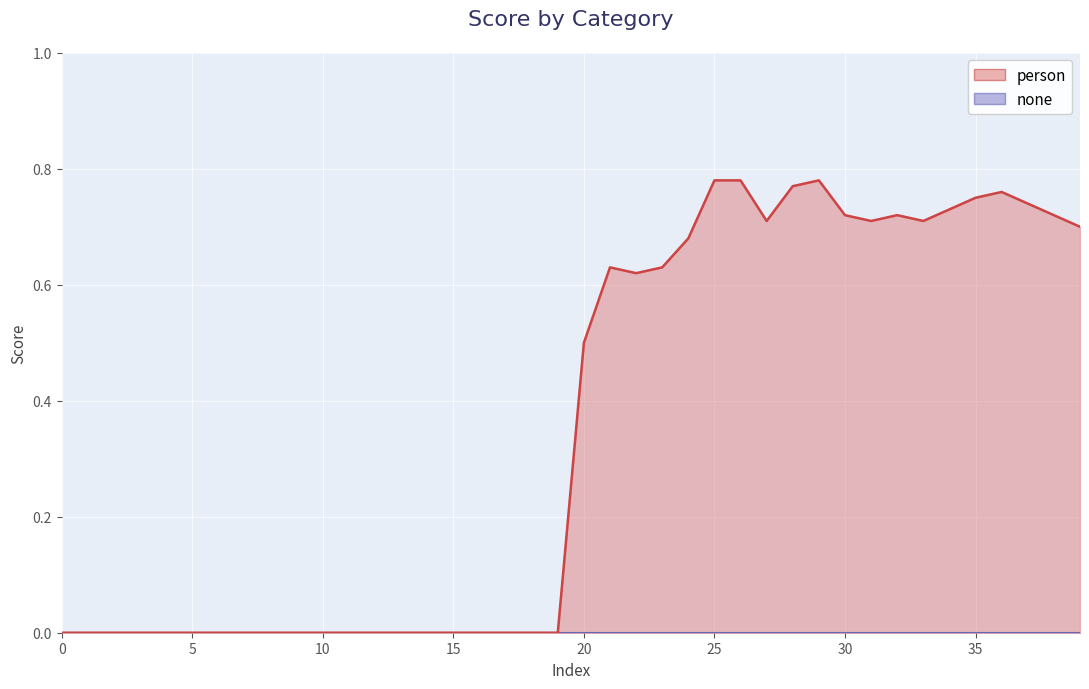

What is the difference between the highest and lowest values at 44?

0.7